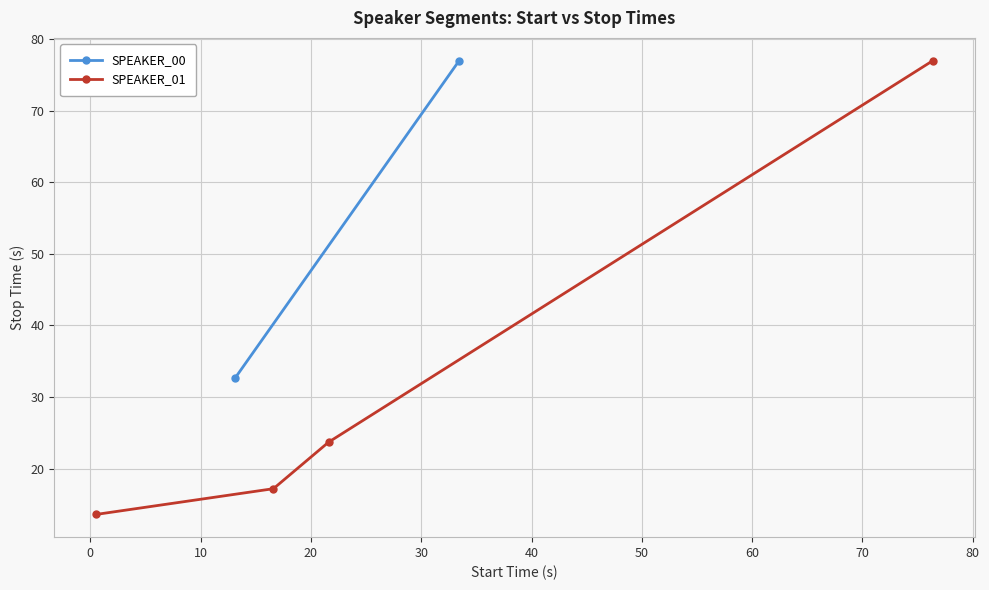

What is the value of the SPEAKER_01 point at the 4th from the left?

77.0